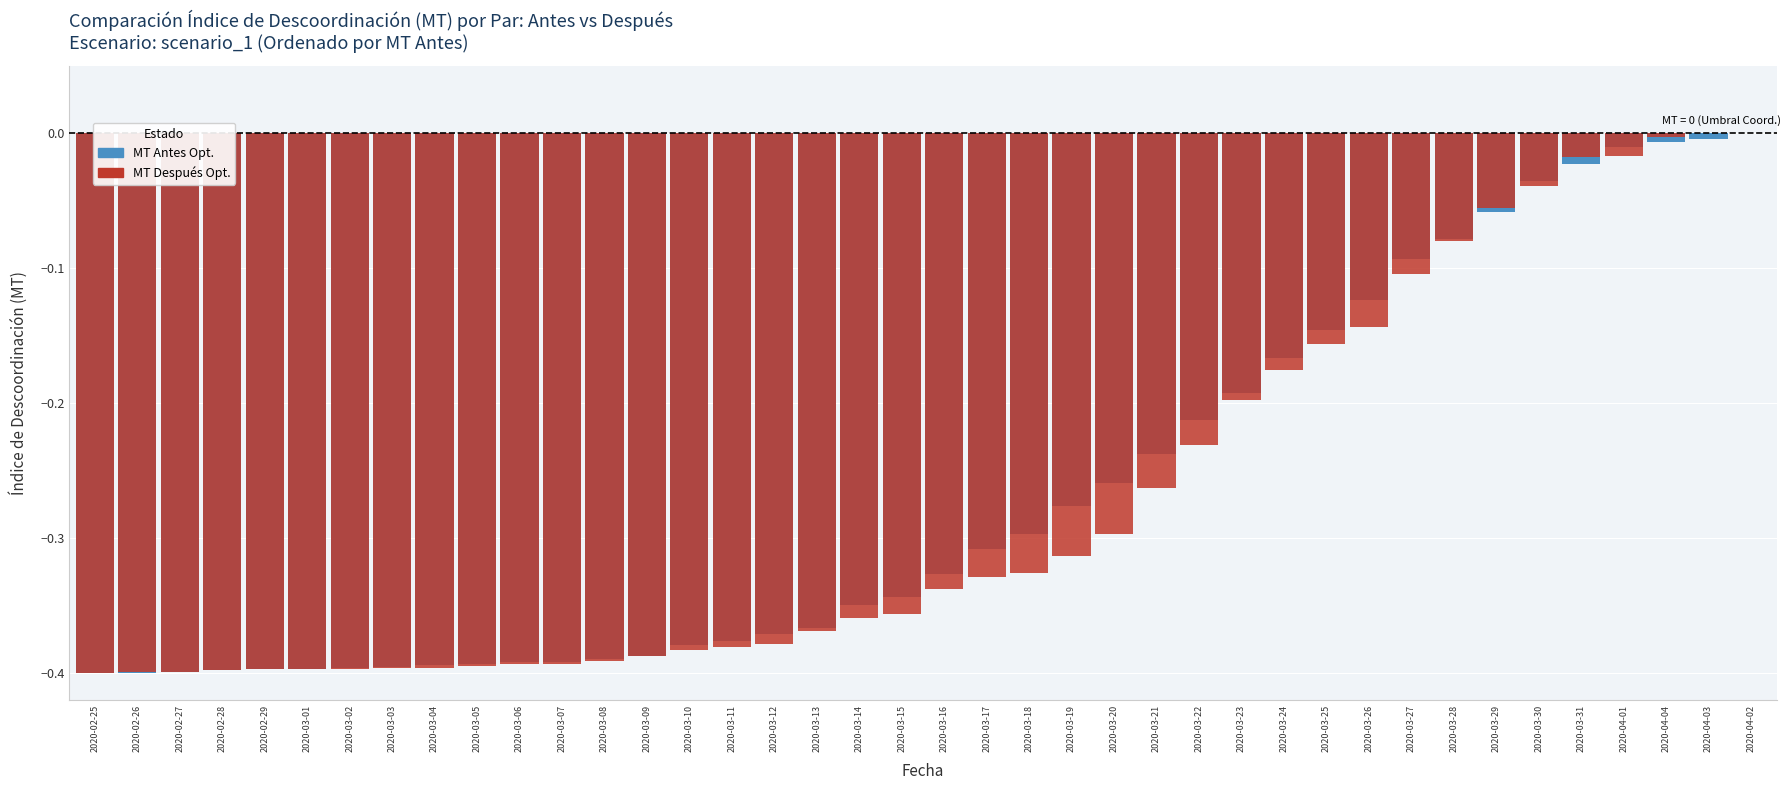

Reading left to right, transcribe all the data shown in this chart.

CH Total: 2020-02-25=-0.4	2020-02-26=-0.4	2020-02-27=-0.4	2020-02-28=-0.4	2020-02-29=-0.4	2020-03-01=-0.4	2020-03-02=-0.4	2020-03-03=-0.4	2020-03-04=-0.4	2020-03-05=-0.4	2020-03-06=-0.4	2020-03-07=-0.4	2020-03-08=-0.4	2020-03-09=-0.4	2020-03-10=-0.4	2020-03-11=-0.4	2020-03-12=-0.4	2020-03-13=-0.4	2020-03-14=-0.3	2020-03-15=-0.3	2020-03-16=-0.3	2020-03-17=-0.3	2020-03-18=-0.3	2020-03-19=-0.3	2020-03-20=-0.3	2020-03-21=-0.2	2020-03-22=-0.2	2020-03-23=-0.2	2020-03-24=-0.2	2020-03-25=-0.1	2020-03-26=-0.1	2020-03-27=-0.1	2020-03-28=-0.1	2020-03-29=-0.1	2020-03-30=-0.0	2020-03-31=-0.0	2020-04-01=-0.0	2020-04-04=-0.0	2020-04-03=-0.0	2020-04-02=0.0
GE Cases: 2020-02-25=-0.4	2020-02-26=-0.4	2020-02-27=-0.4	2020-02-28=-0.4	2020-02-29=-0.4	2020-03-01=-0.4	2020-03-02=-0.4	2020-03-03=-0.4	2020-03-04=-0.4	2020-03-05=-0.4	2020-03-06=-0.4	2020-03-07=-0.4	2020-03-08=-0.4	2020-03-09=-0.4	2020-03-10=-0.4	2020-03-11=-0.4	2020-03-12=-0.4	2020-03-13=-0.4	2020-03-14=-0.4	2020-03-15=-0.4	2020-03-16=-0.3	2020-03-17=-0.3	2020-03-18=-0.3	2020-03-19=-0.3	2020-03-20=-0.3	2020-03-21=-0.3	2020-03-22=-0.2	2020-03-23=-0.2	2020-03-24=-0.2	2020-03-25=-0.2	2020-03-26=-0.1	2020-03-27=-0.1	2020-03-28=-0.1	2020-03-29=-0.1	2020-03-30=-0.0	2020-03-31=-0.0	2020-04-01=-0.0	2020-04-04=-0.0	2020-04-03=0.0	2020-04-02=0.0